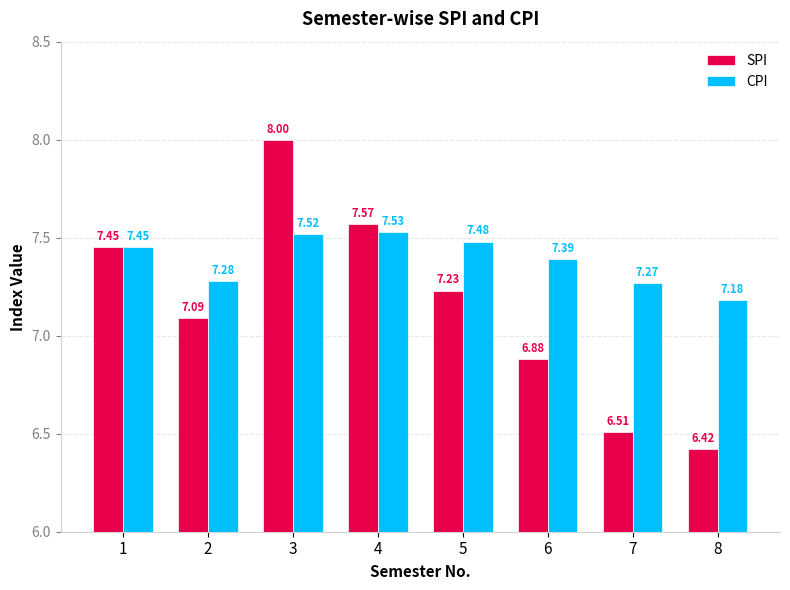

True or false: CPI has a value of 7.5 at 4.

True